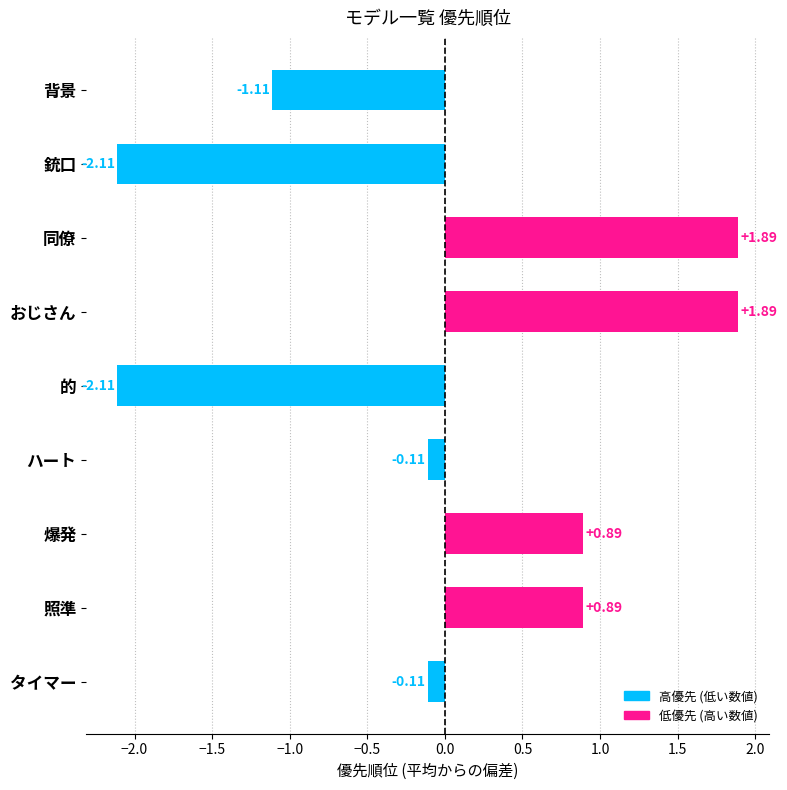

What is the difference between the maximum and minimum values?

4.0